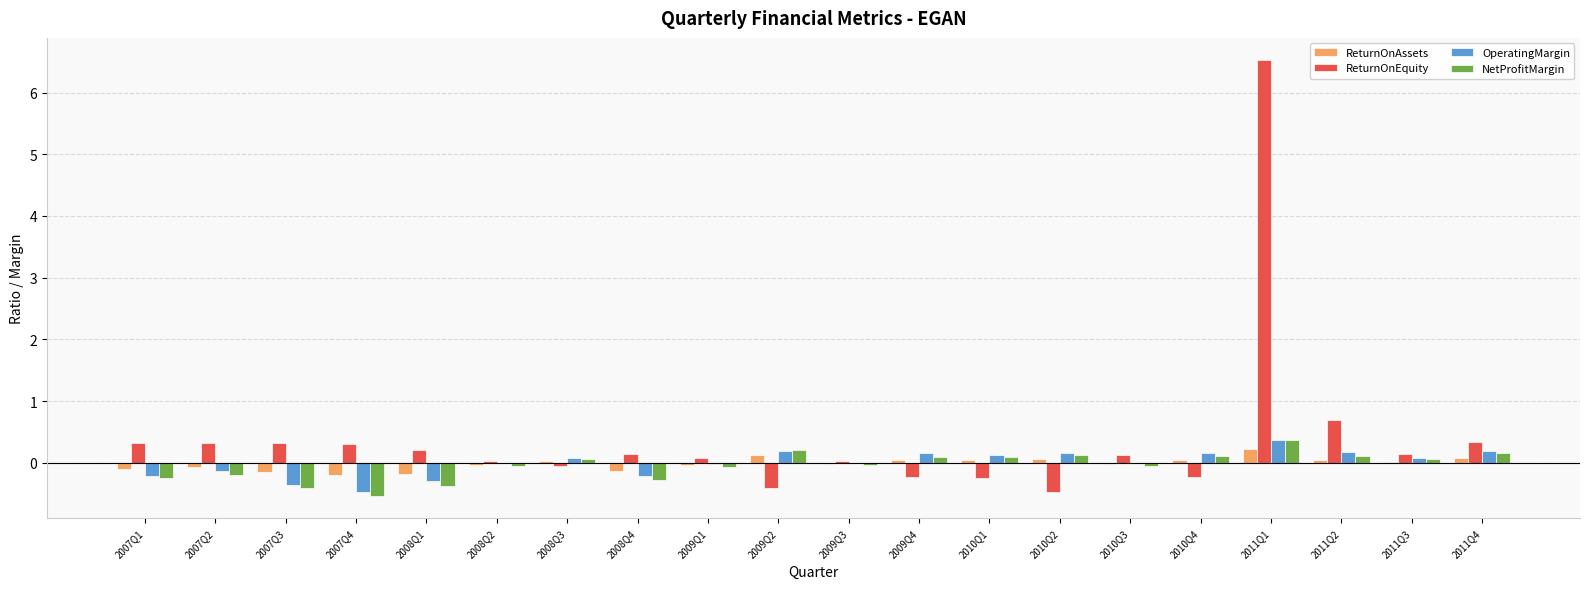

What are all the series names shown in the legend?

ReturnOnAssets, ReturnOnEquity, OperatingMargin, NetProfitMargin